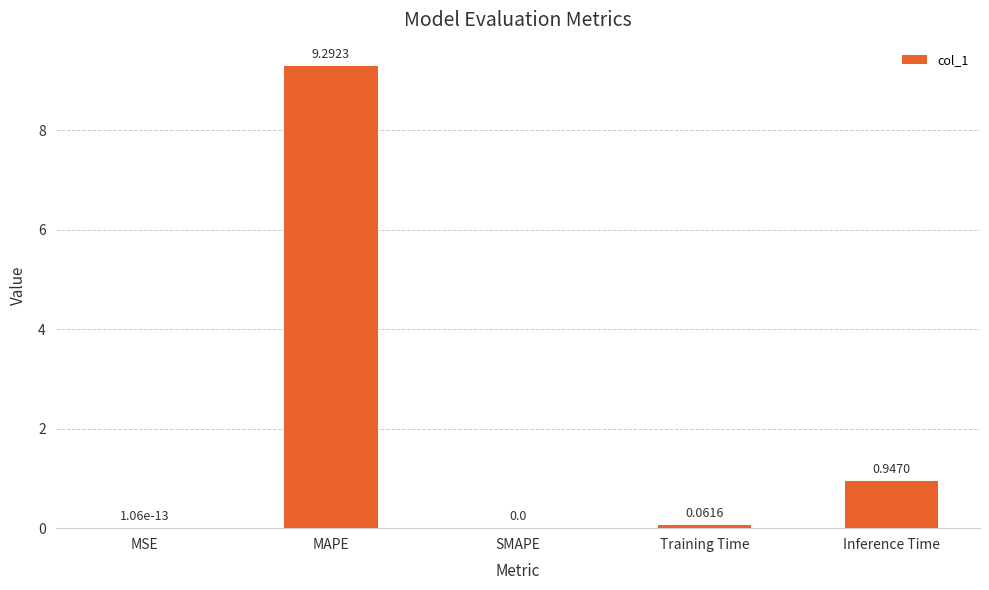

What is the sum of all values?

10.3